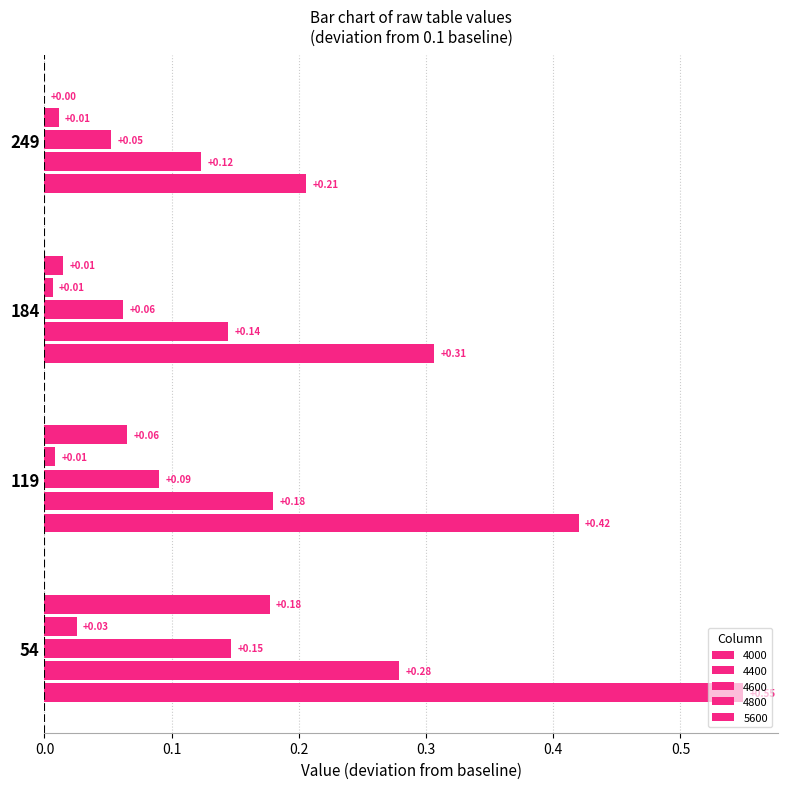

How many categories are shown in the chart?

4